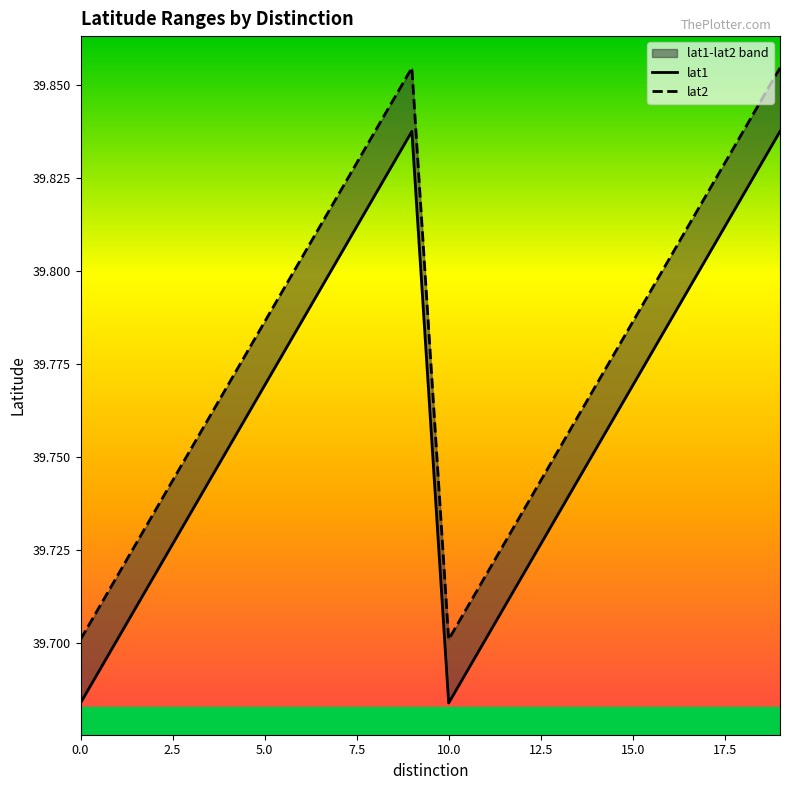

True or false: lat2 has more than 0 points higher than both neighbors.

True